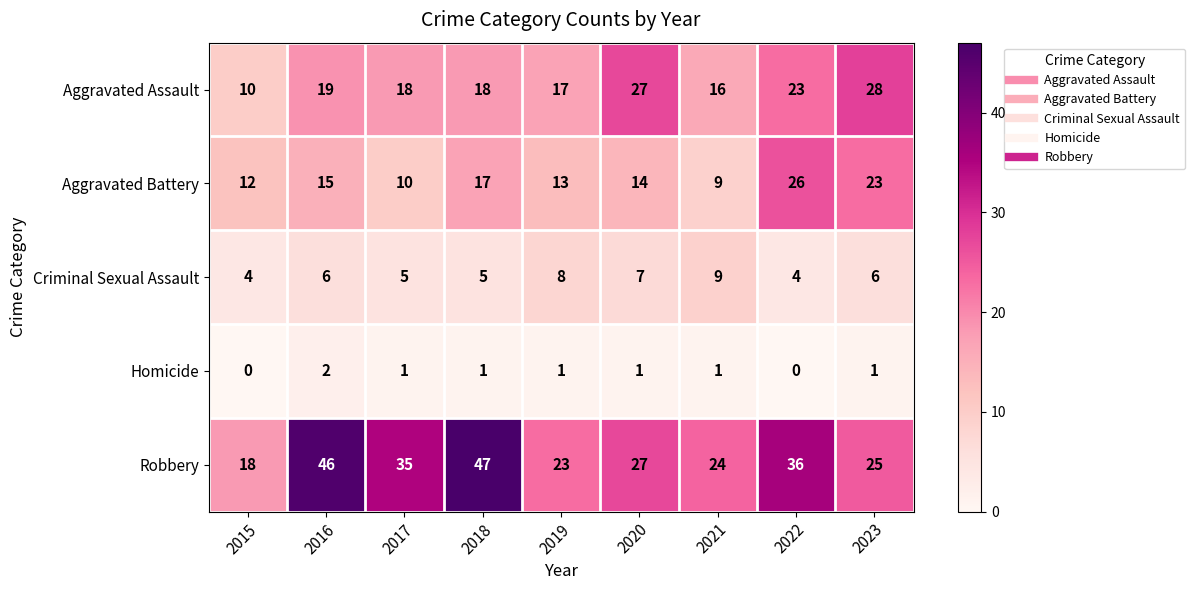

Is it true that Robbery equals 39 at 2021?

False